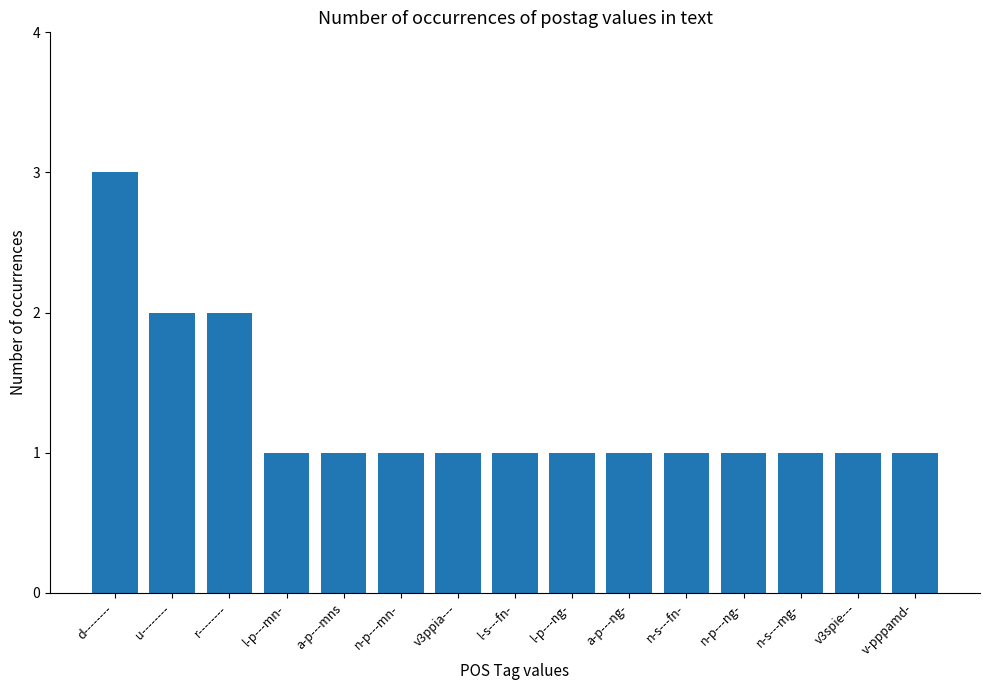

How many bars are there in total?

15